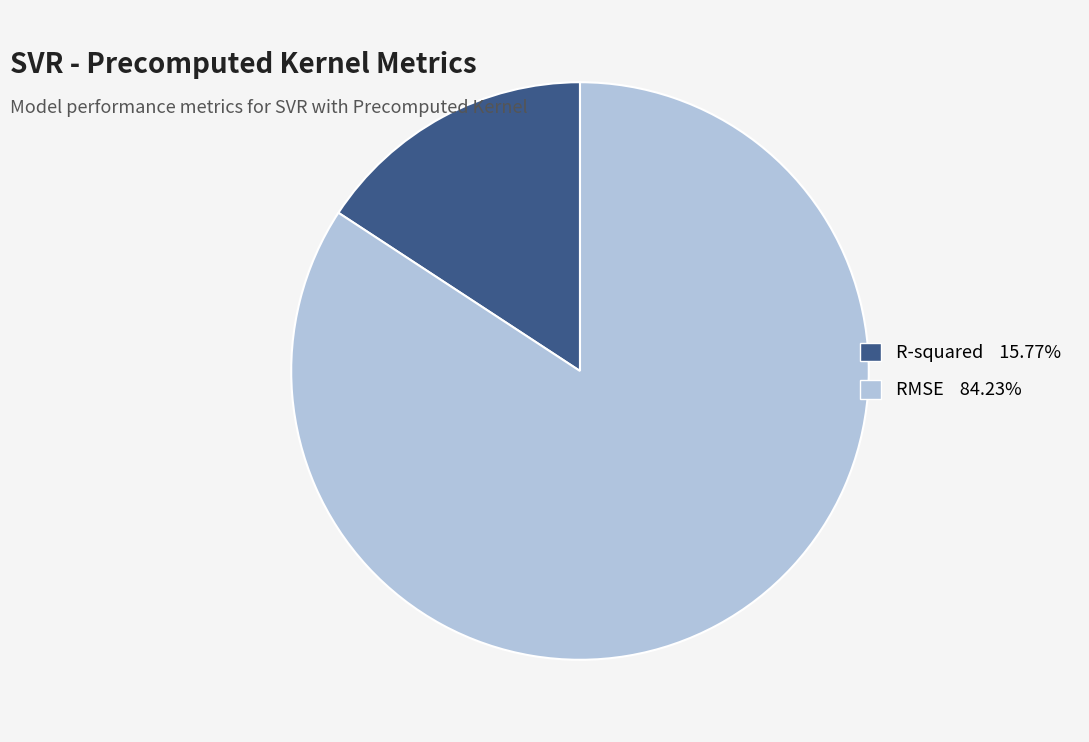

Which slice is the largest?

RMSE